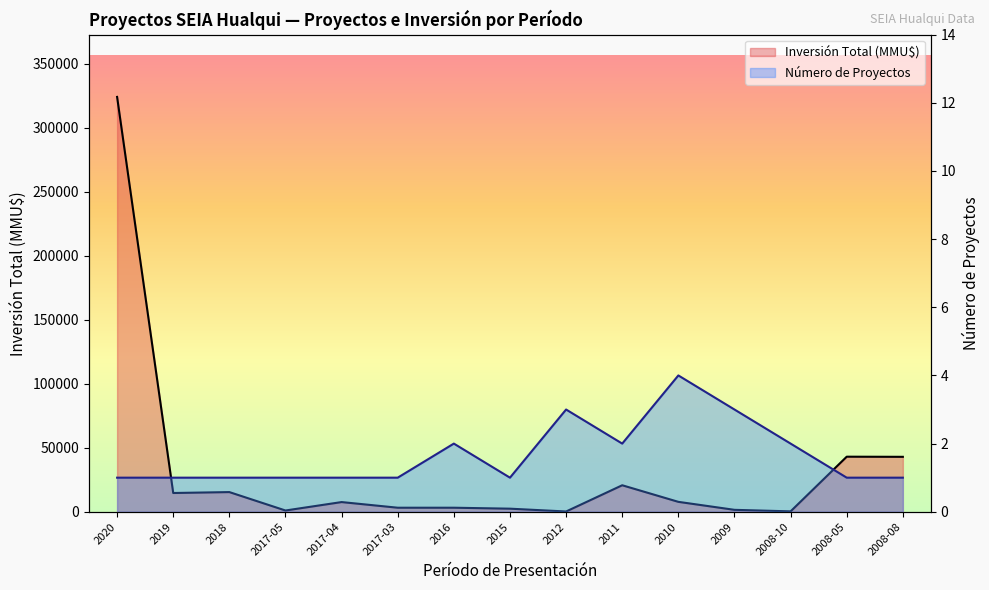

What is the sum of the Inversión Total (MMU$) values at 2009 and 2017-05?

2476